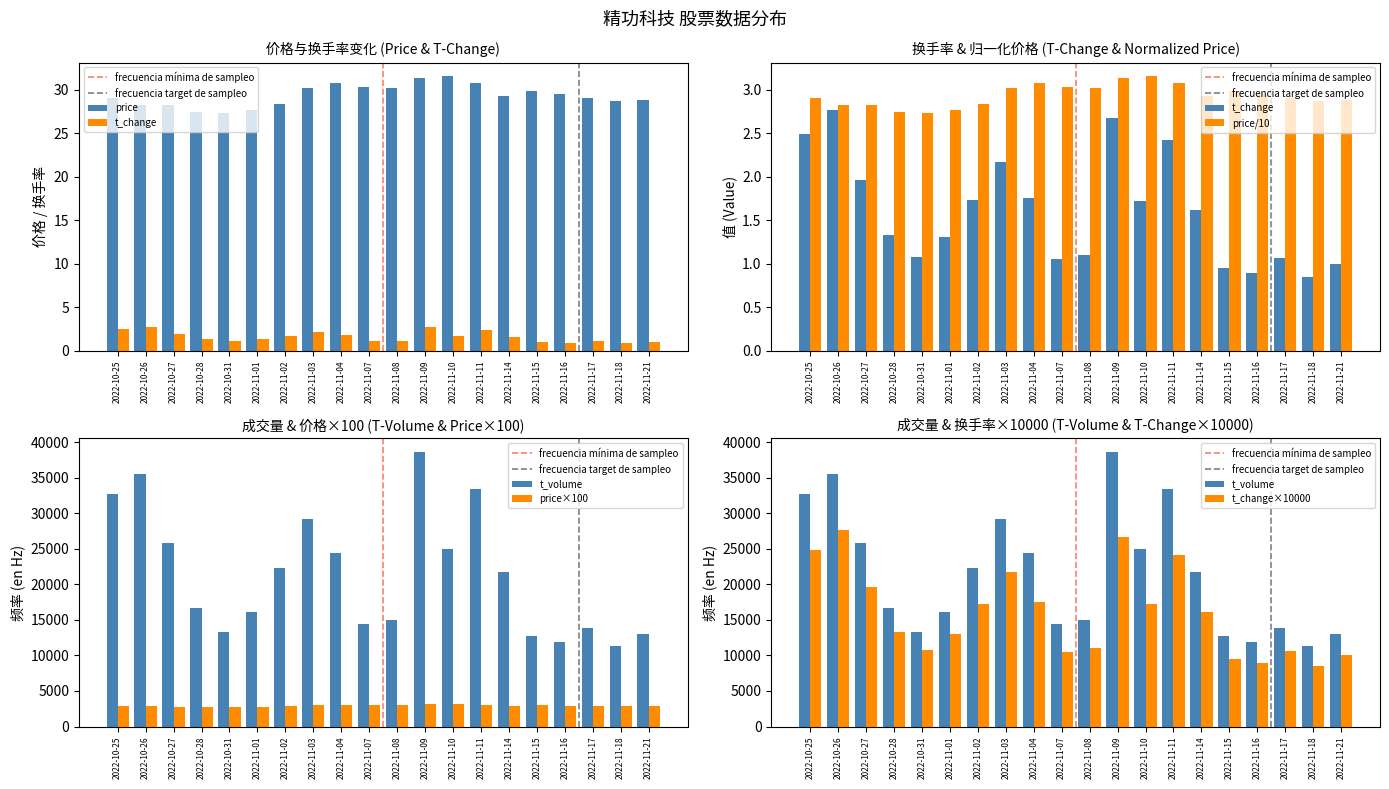

How many groups of bars are there?

20